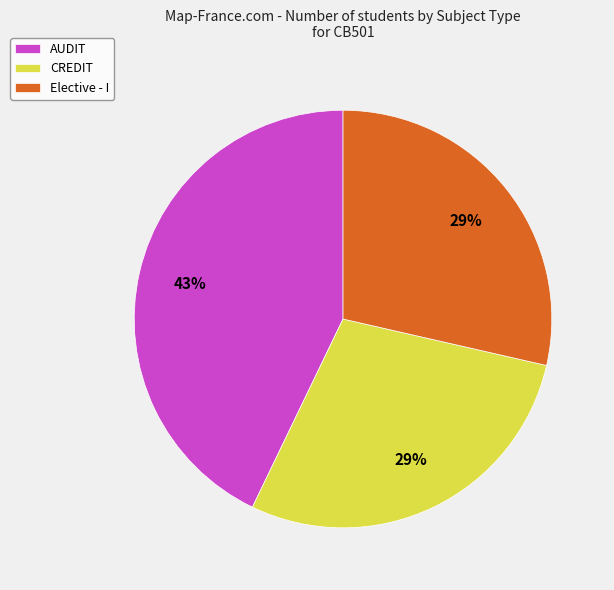

Do AUDIT and CREDIT together represent more than half of the pie?

Yes